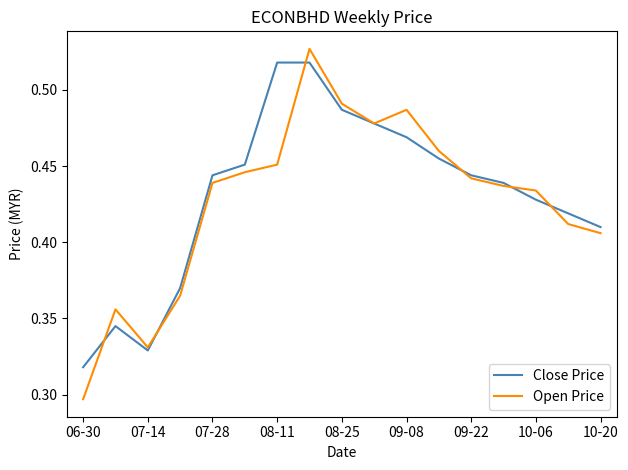

What is the difference between the second highest and minimum values in the Close Price series?

0.2